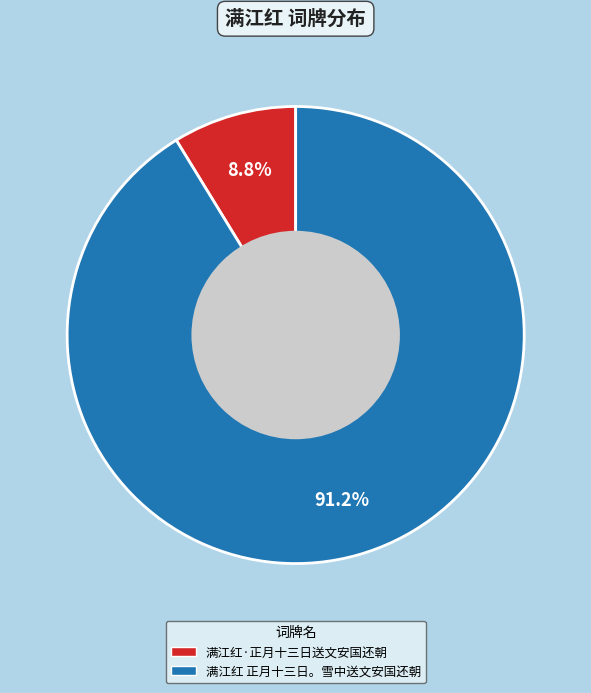

Is there any slice that represents more than half of the pie?

Yes